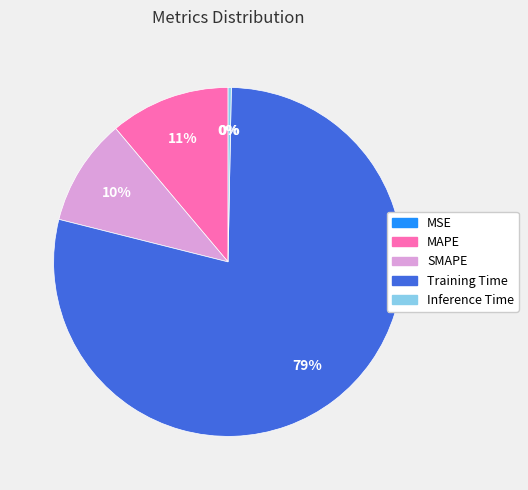

To the nearest percent, what is the average slice percentage?

20%